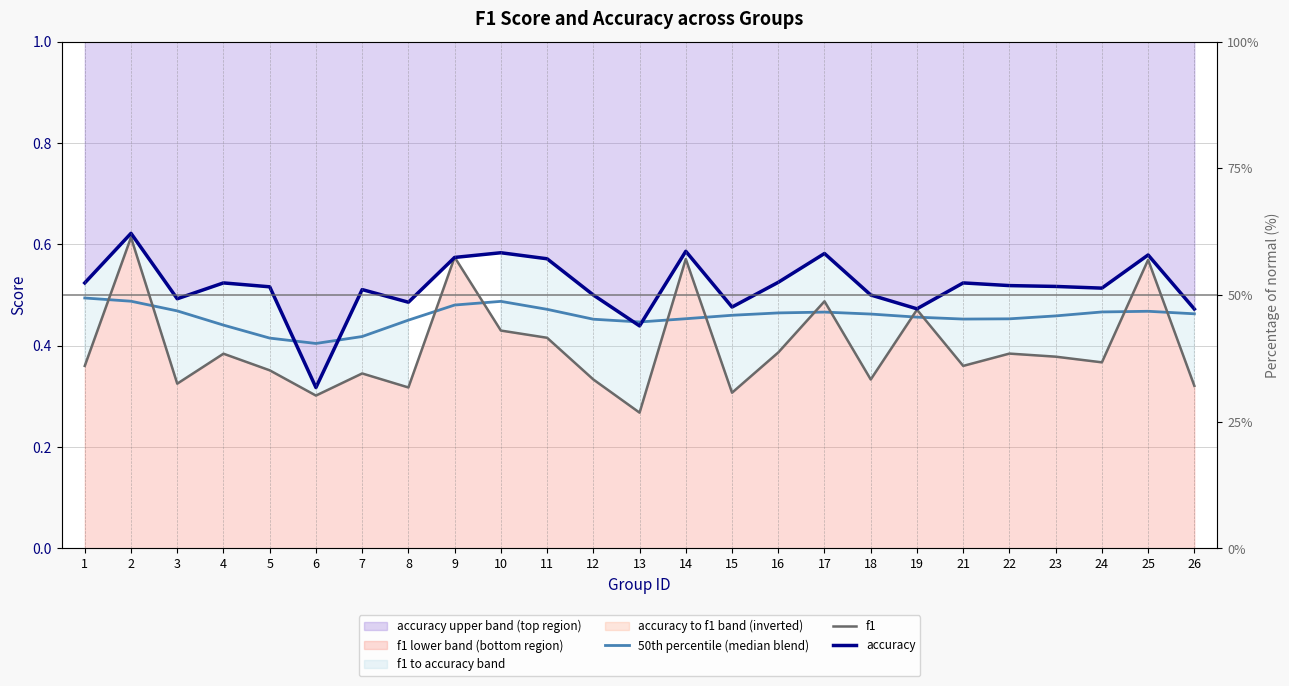

At which label is 50th percentile (median blend) closest to 0?

6